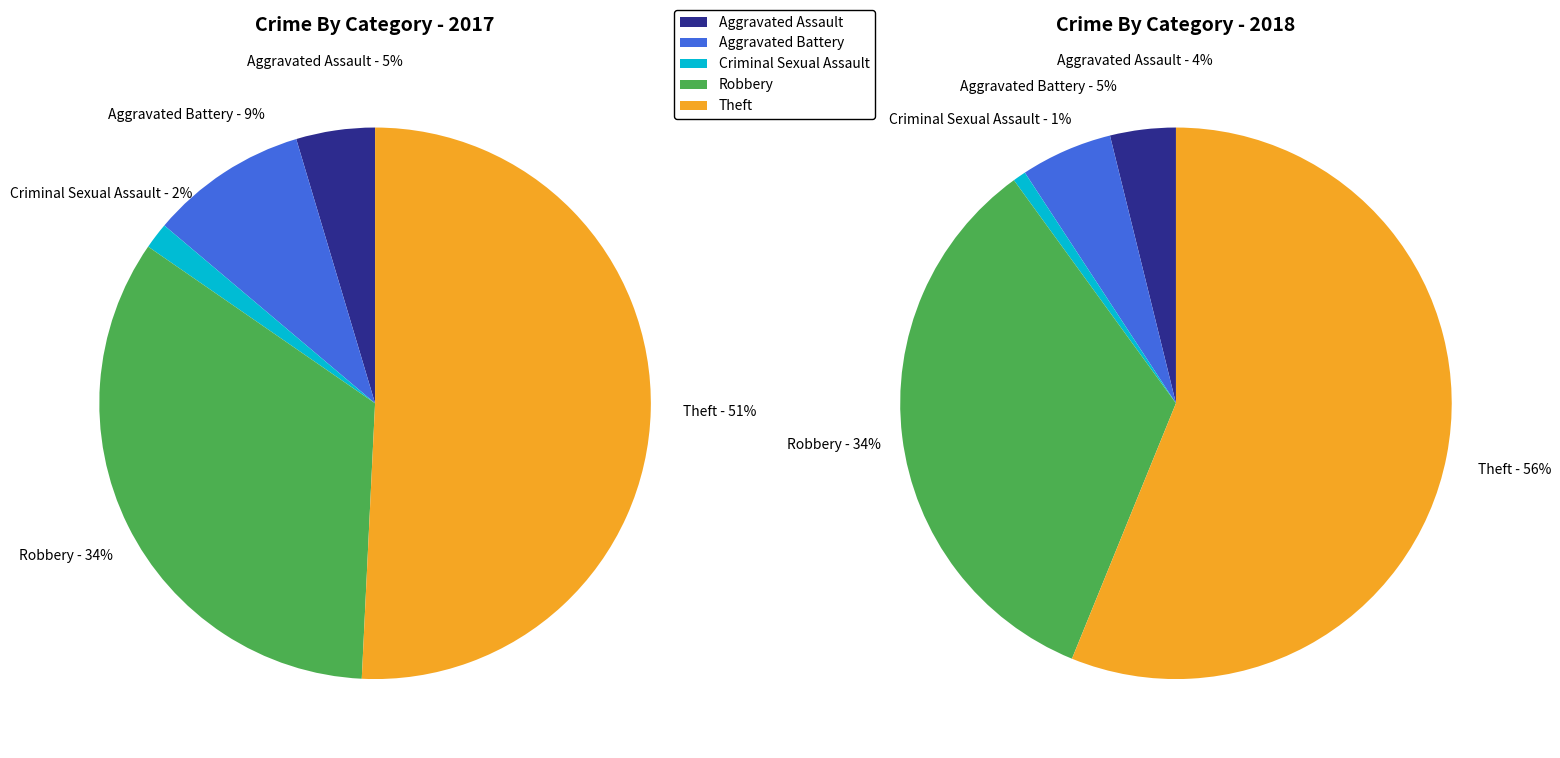

Count the number of slices in the pie.

5